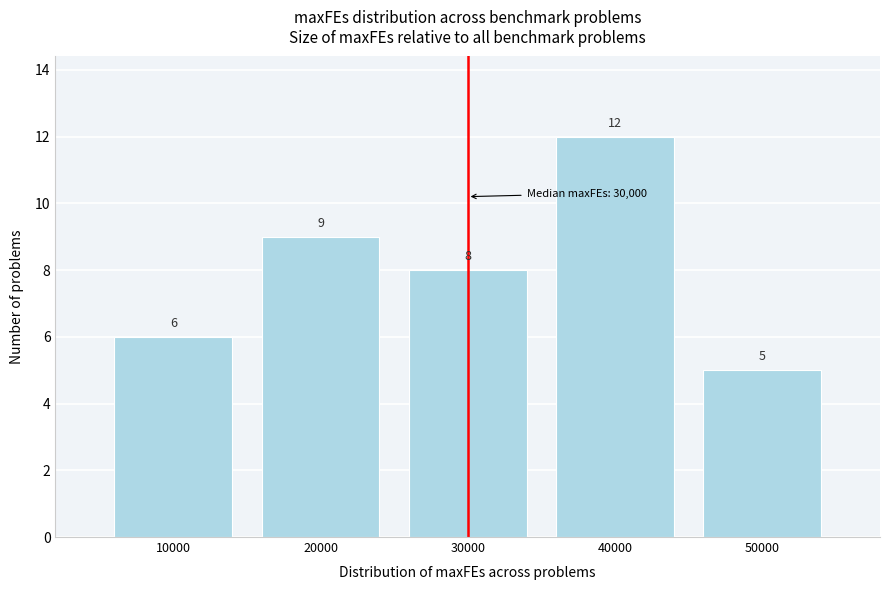

What is the height of the bar covering 15000 to 25000 on the x-axis?

9